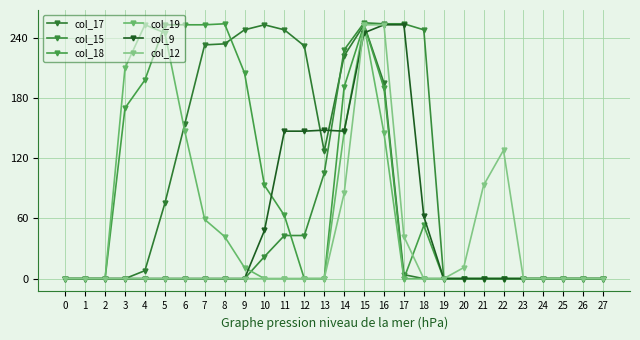

Rank the categories by col_18 value from highest to lowest.

8, 5, 6, 7, 15, 9, 4, 14, 16, 3, 10, 11, 18, 0, 1, 2, 12, 13, 17, 19, 20, 21, 22, 23, 24, 25, 26, 27